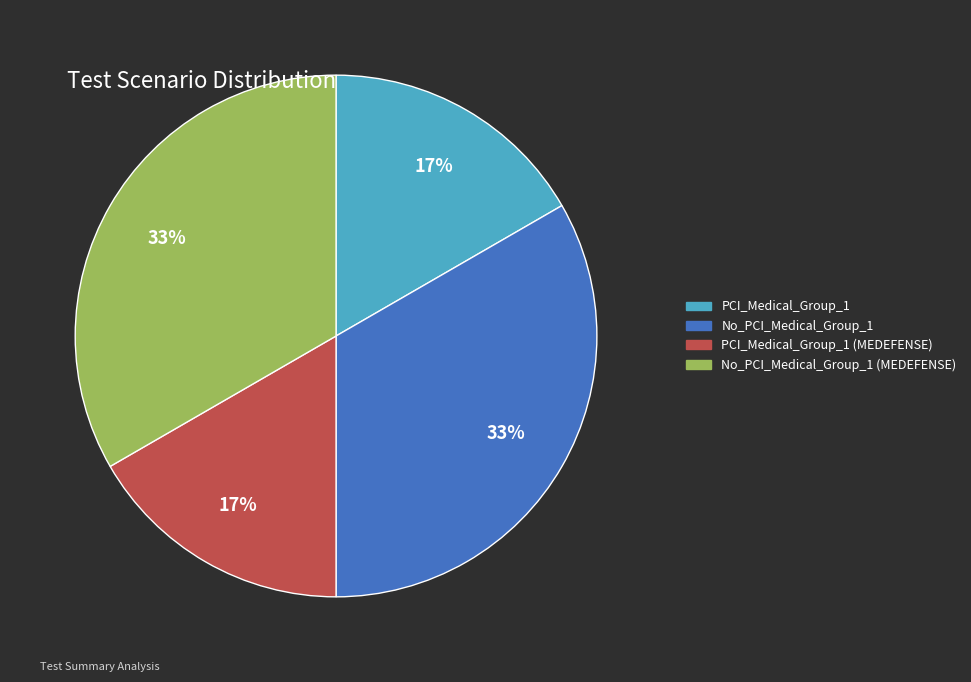

What is the ratio of the value at PCI_Medical_Group_1 to the value at No_PCI_Medical_Group_1 (MEDEFENSE)?

0.5